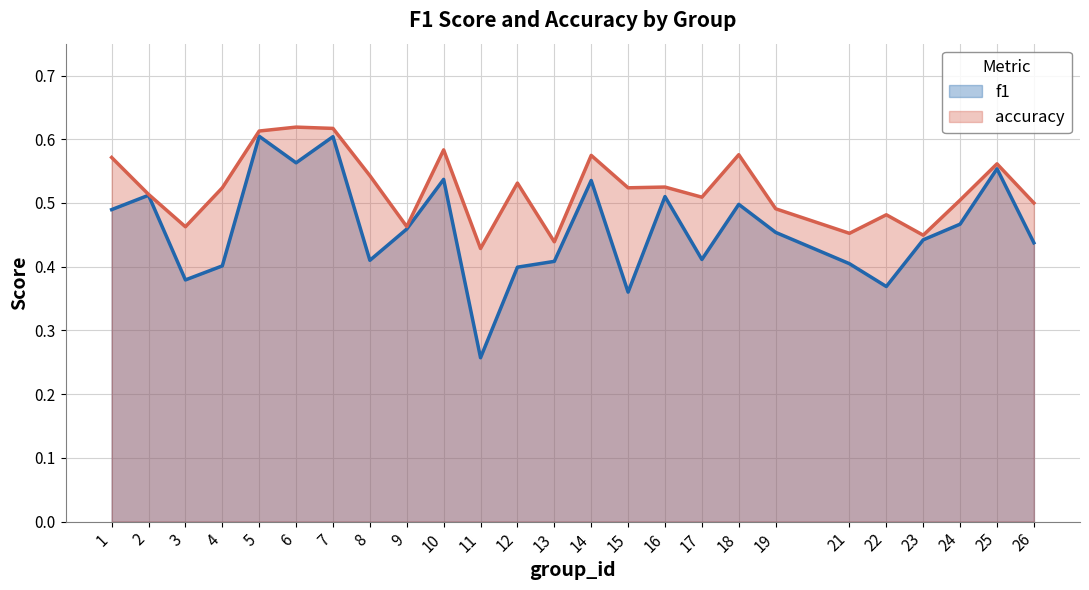

Reading left to right, list all the values displayed in this chart.

f1: 1=0.5	2=0.5	3=0.4	4=0.4	5=0.6	6=0.6	7=0.6	8=0.4	9=0.5	10=0.5	11=0.3	12=0.4	13=0.4	14=0.5	15=0.4	16=0.5	17=0.4	18=0.5	19=0.5	21=0.4	22=0.4	23=0.4	24=0.5	25=0.6	26=0.4
accuracy: 1=0.6	2=0.5	3=0.5	4=0.5	5=0.6	6=0.6	7=0.6	8=0.5	9=0.5	10=0.6	11=0.4	12=0.5	13=0.4	14=0.6	15=0.5	16=0.5	17=0.5	18=0.6	19=0.5	21=0.5	22=0.5	23=0.4	24=0.5	25=0.6	26=0.5